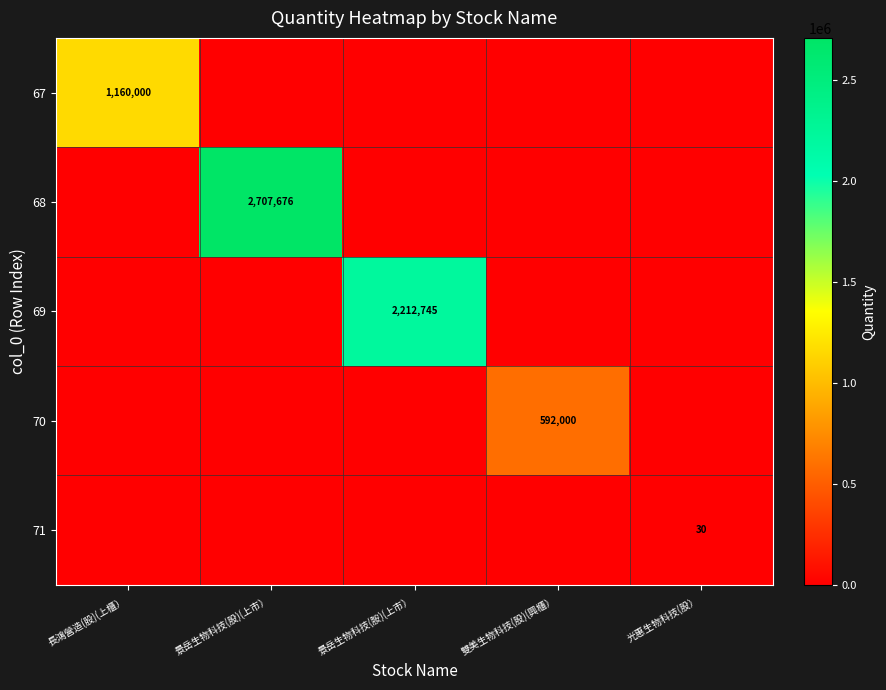

Is it true that 71 equals 30 at 光惠生物科技(股）?

True